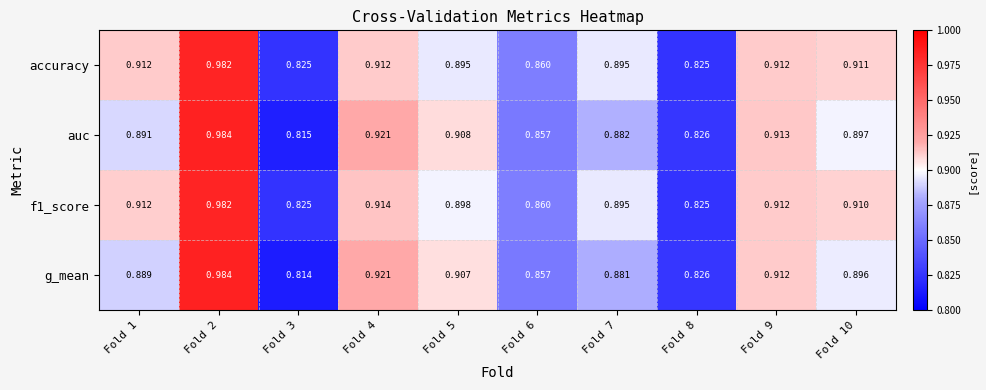

Which series has the largest range (max minus min)?

g_mean